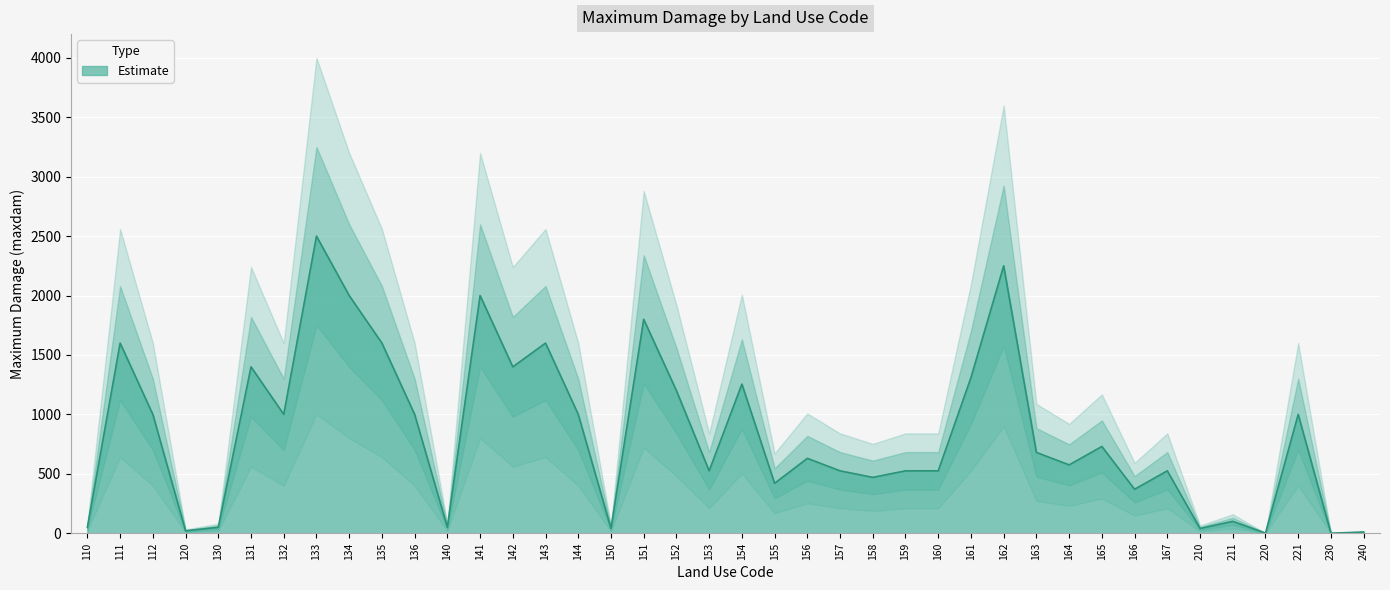

What is the sum of the values at 143 and 156?

2230.0